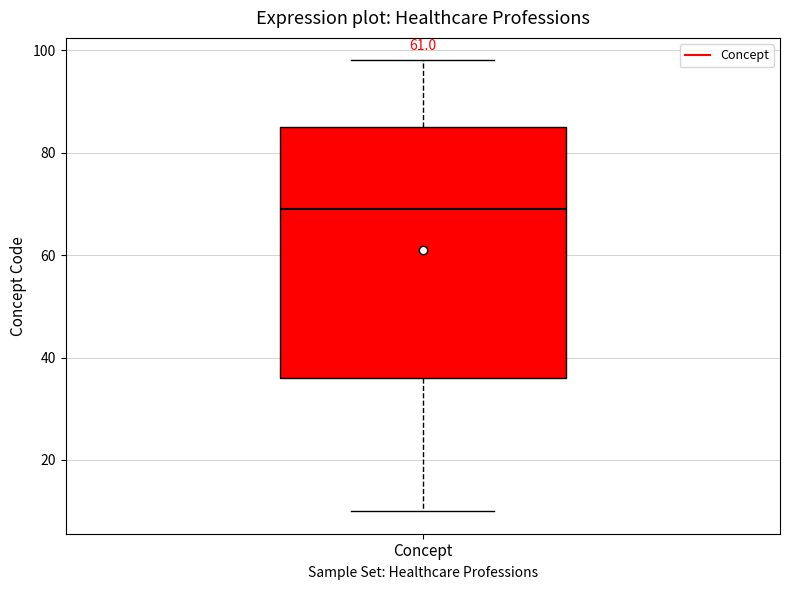

Read this box plot against the y-axis: the position of the median line, the range covered by the box, and the ends of both whiskers. The values are not printed on the chart, so give them approximately, as read against the axis.

median 70, box 36 to 86, whiskers 10 to 98